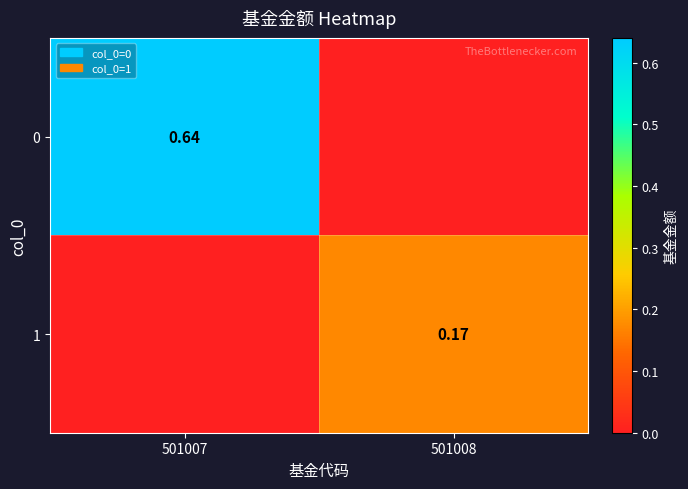

At which category is the sum across all series the highest?

501007